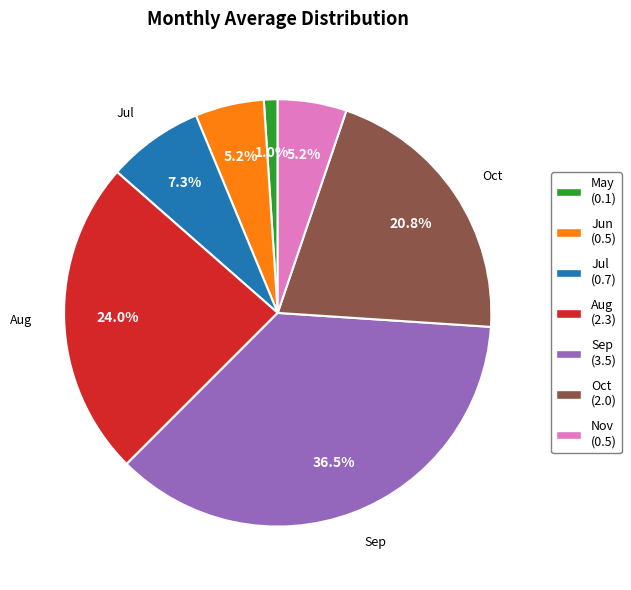

Does any single category account for the majority?

No